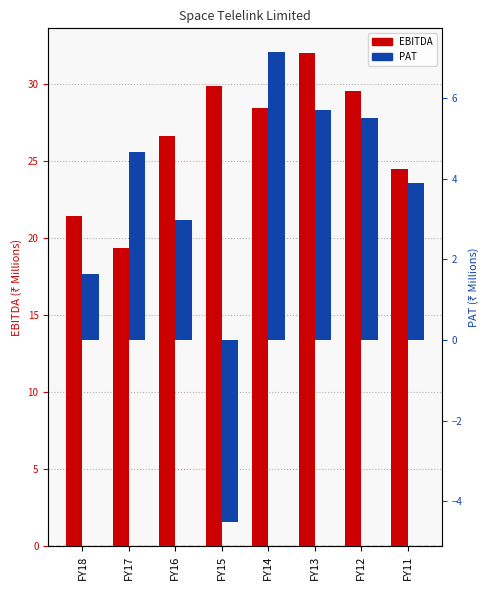

What are all the series names shown in the legend?

EBITDA, PAT